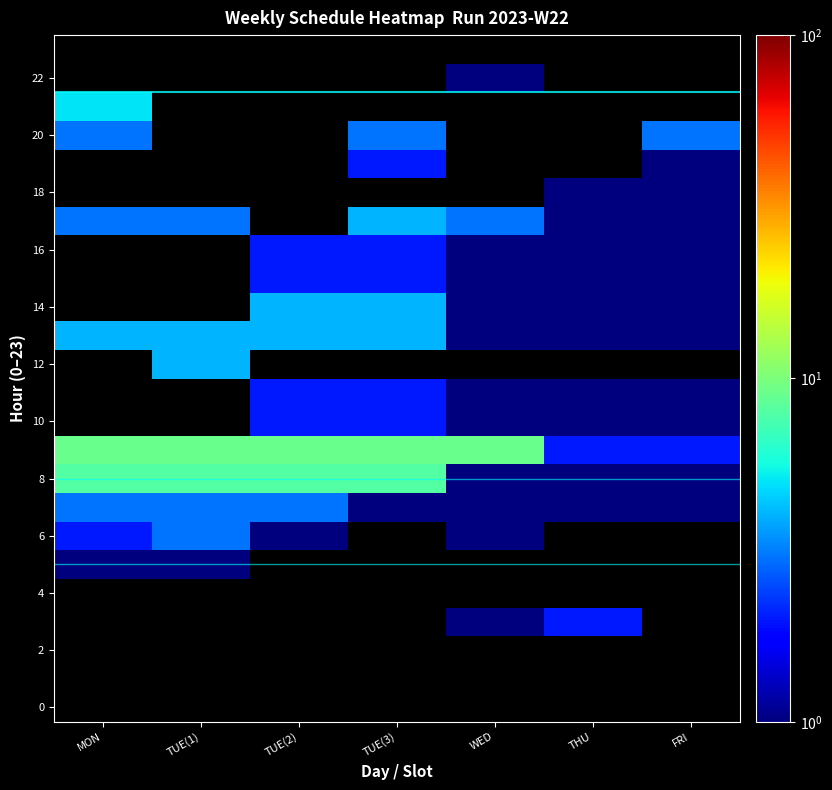

What is the approximate value of 16 at THU?

1.0